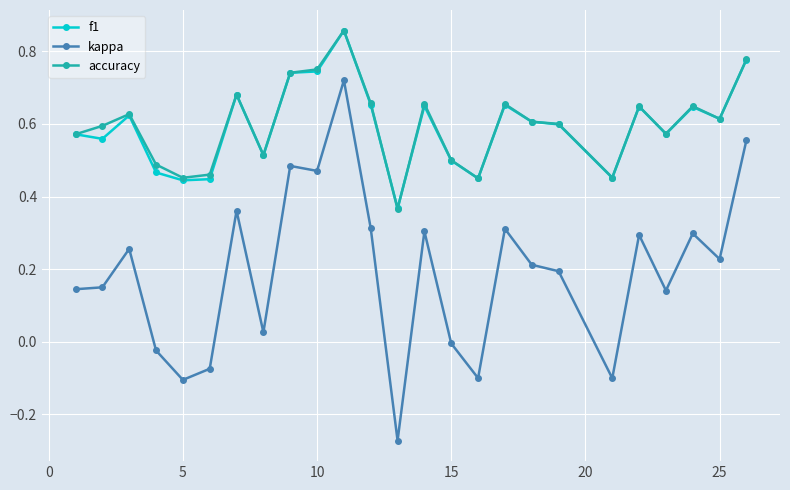

True or false: accuracy has more than 0 points higher than both neighbors.

True